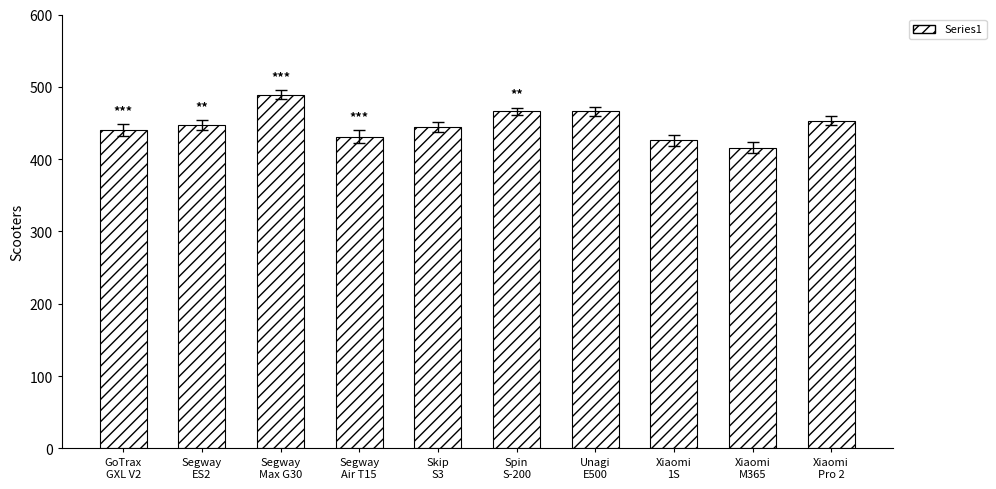

Between Xiaomi
1S and Segway
Max G30, which is larger?

Segway
Max G30